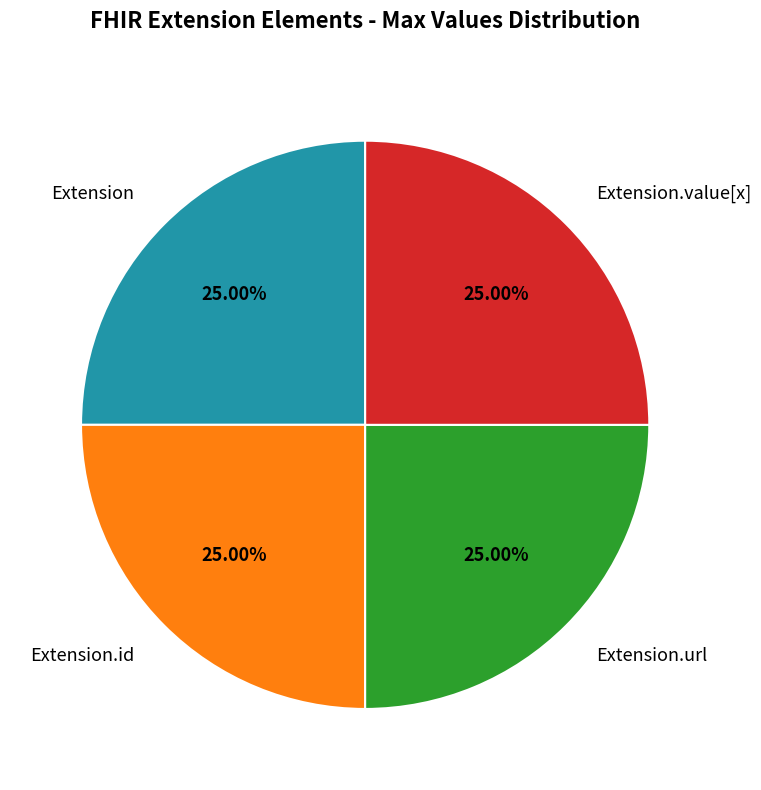

Count the number of slices in the pie.

4